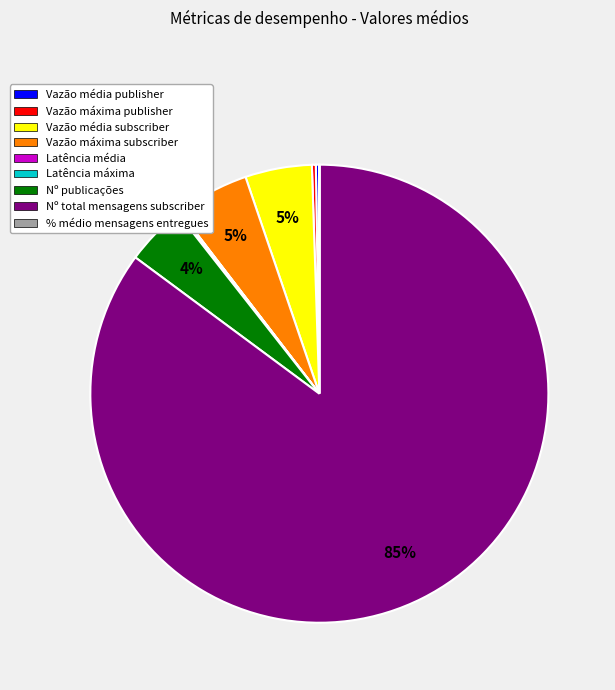

Which slice represents more than half of the pie?

Nº total mensagens subscriber